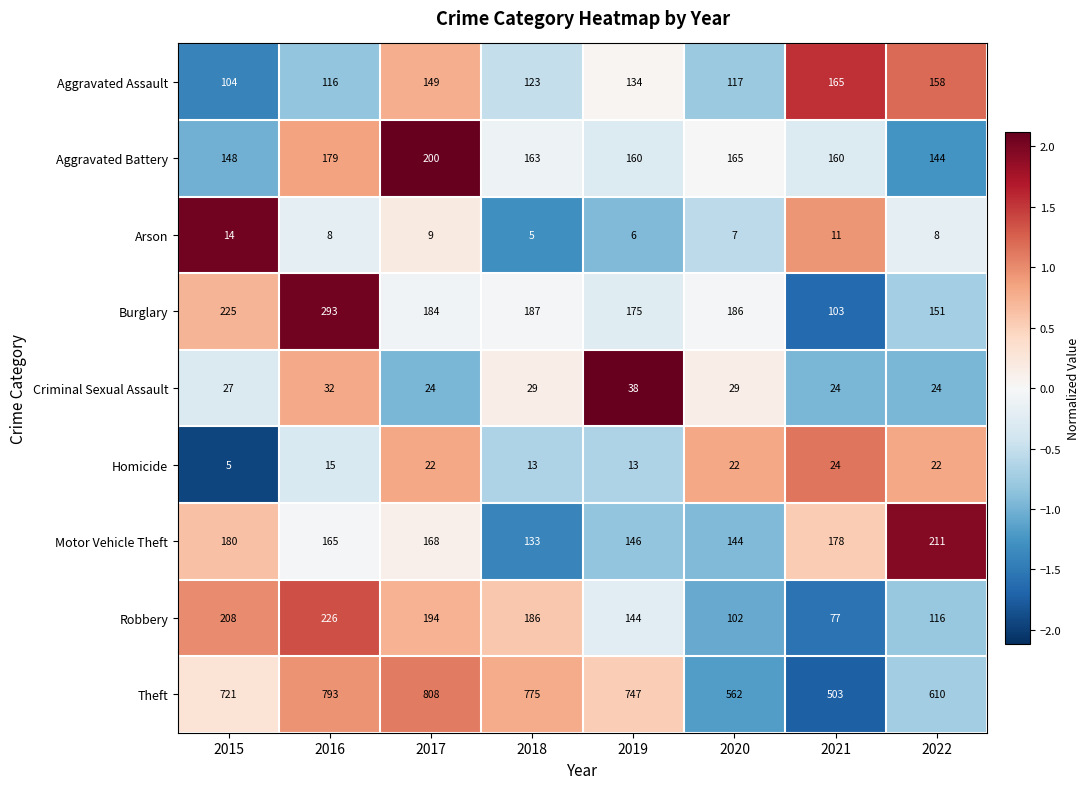

How many series are shown in this chart?

9